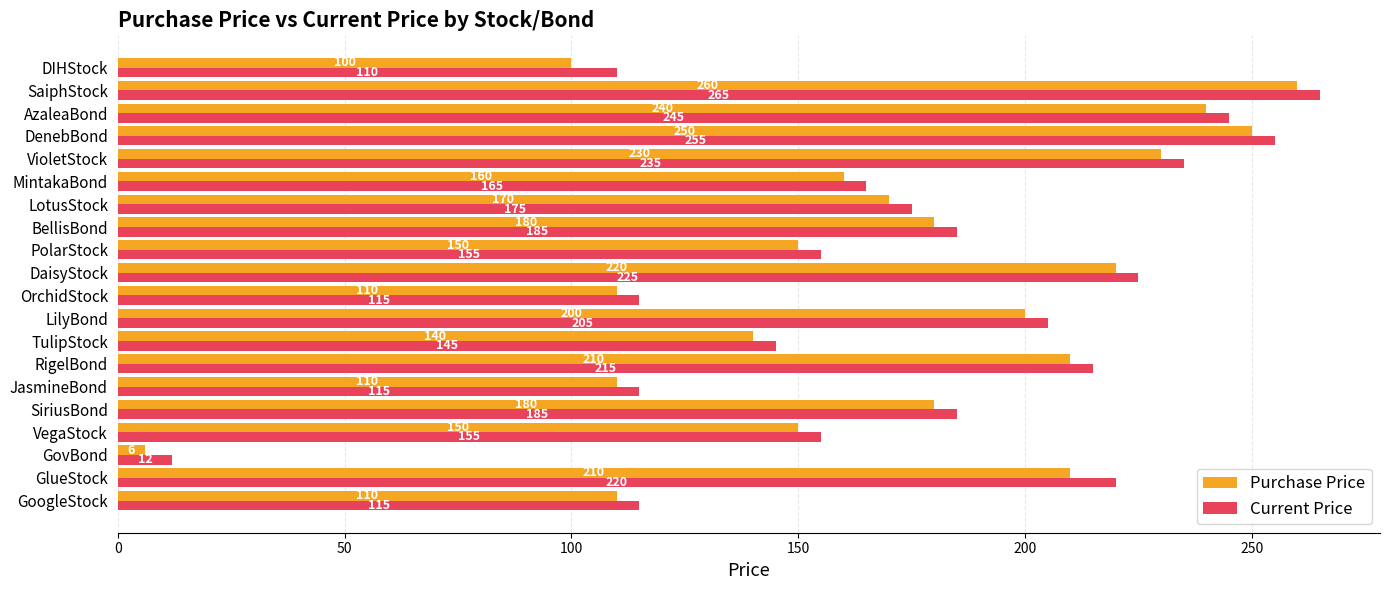

True or false: Purchase Price has a value of 200 at LilyBond.

True